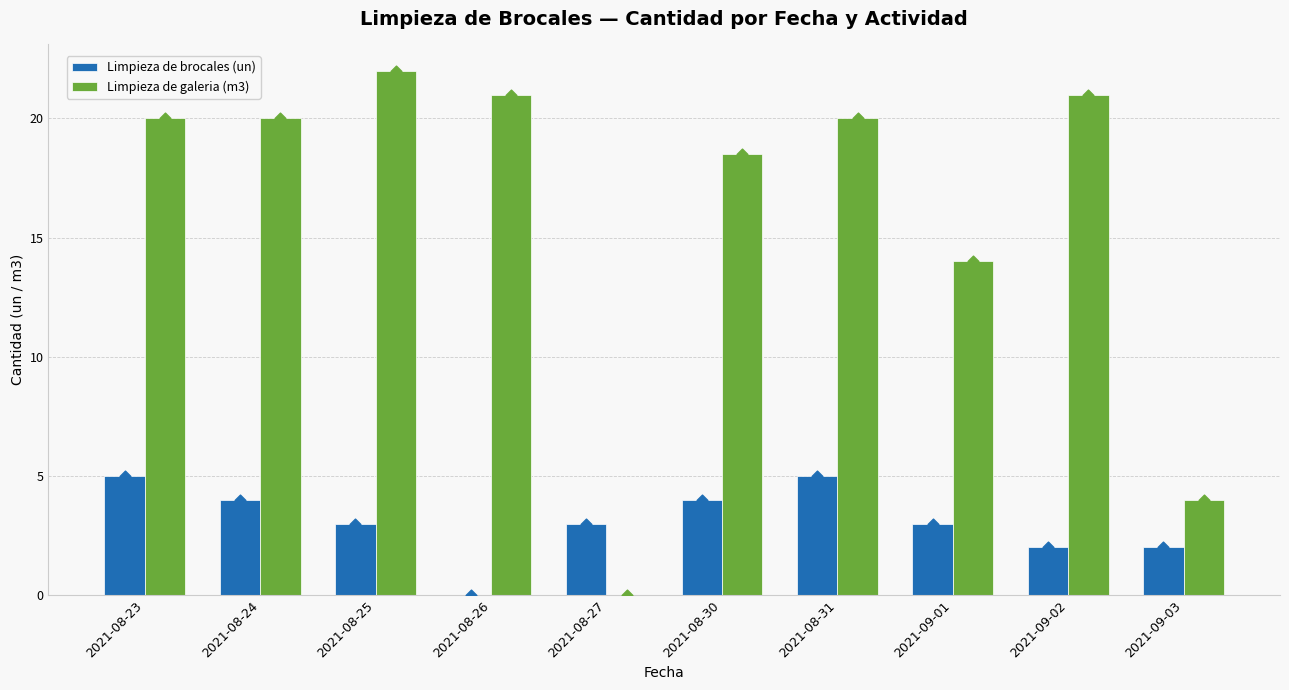

At how many categories does at least one series exceed 20?

3